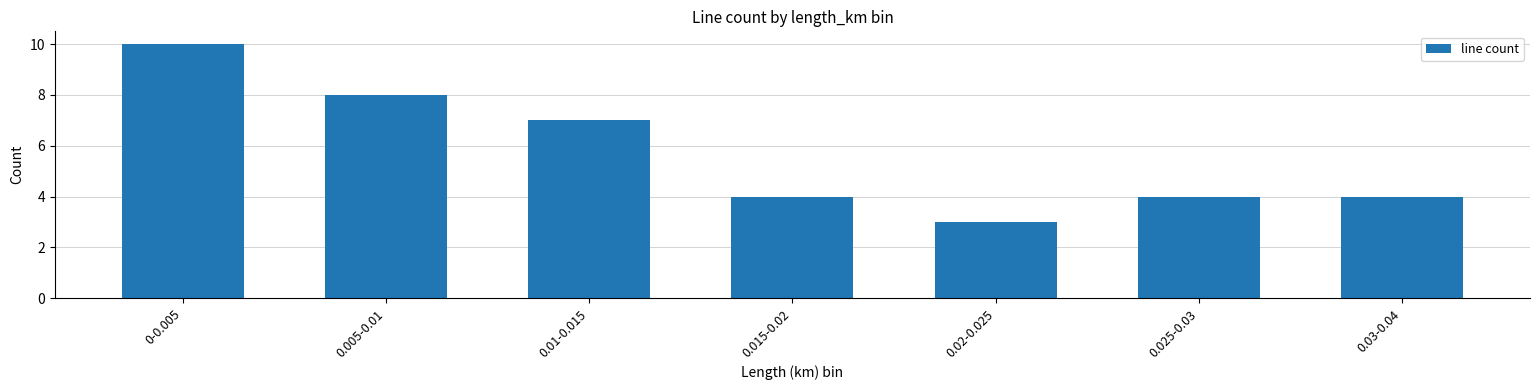

What is the change in value from 0-0.005 to 0.025-0.03?

-6